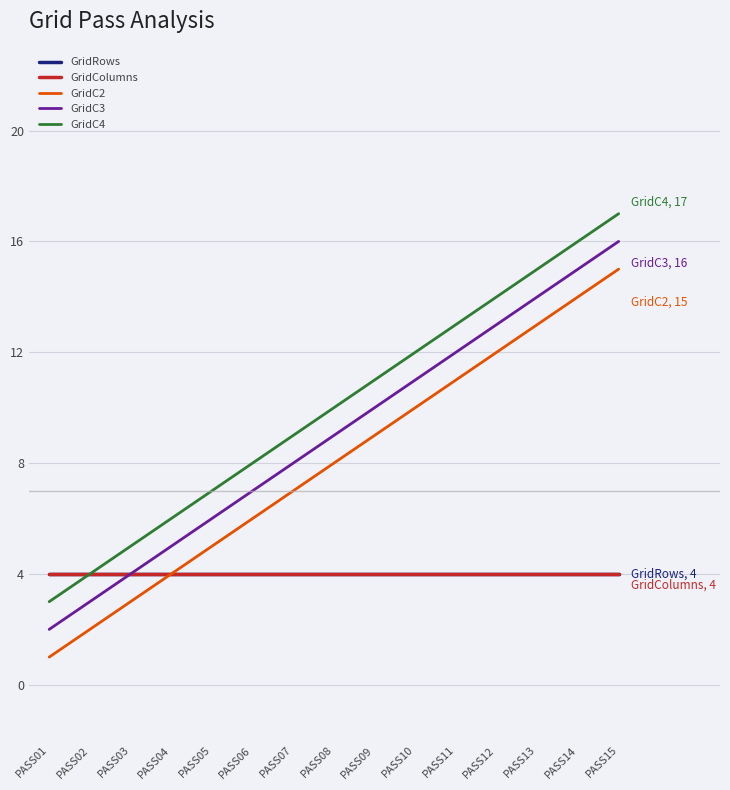

True or false: GridRows and GridC3 intersect in this chart.

False